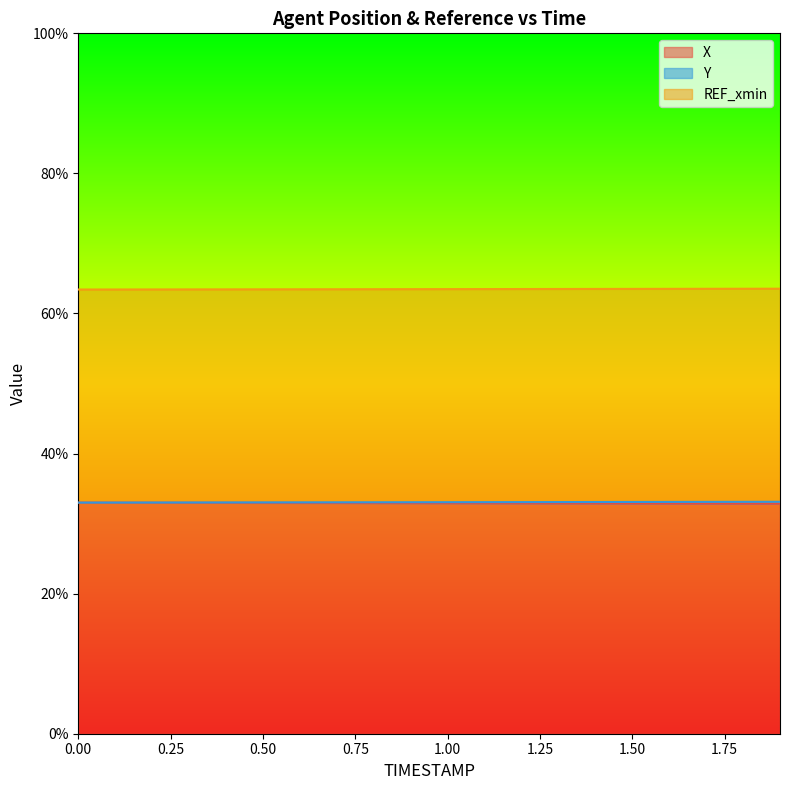

How many data points does each series have?

20